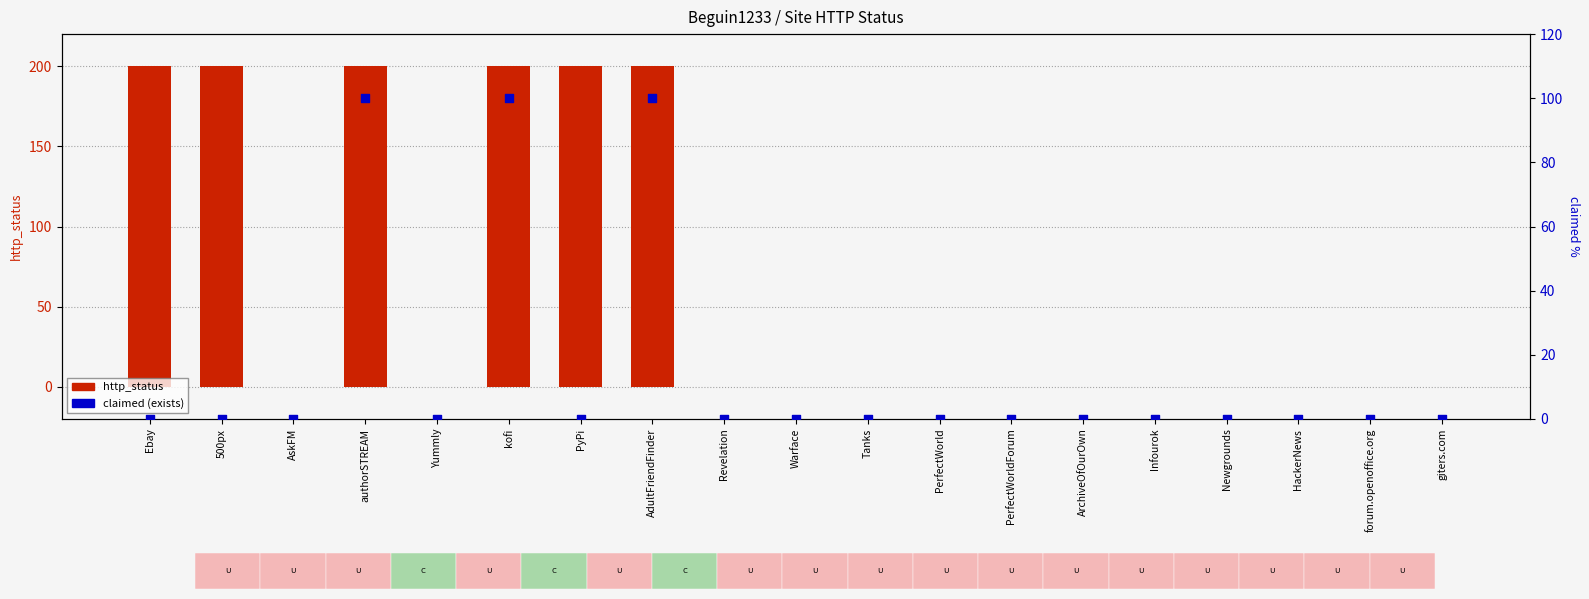

At which category is the sum across all series the highest?

authorSTREAM